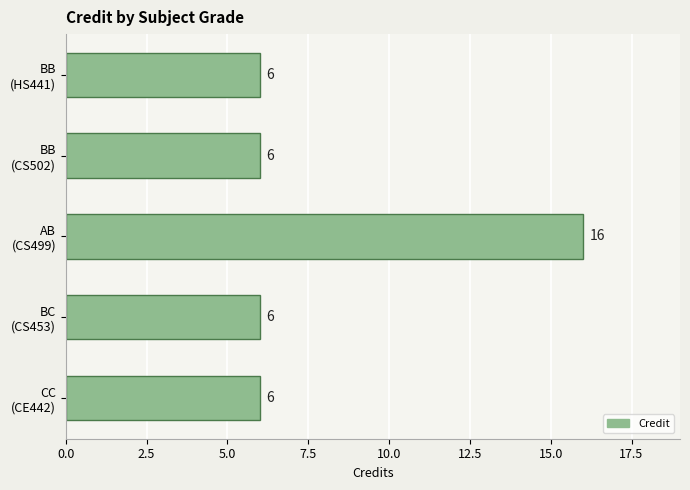

Reading bottom to top, list all the values displayed in this chart.

6	6	16	6	6